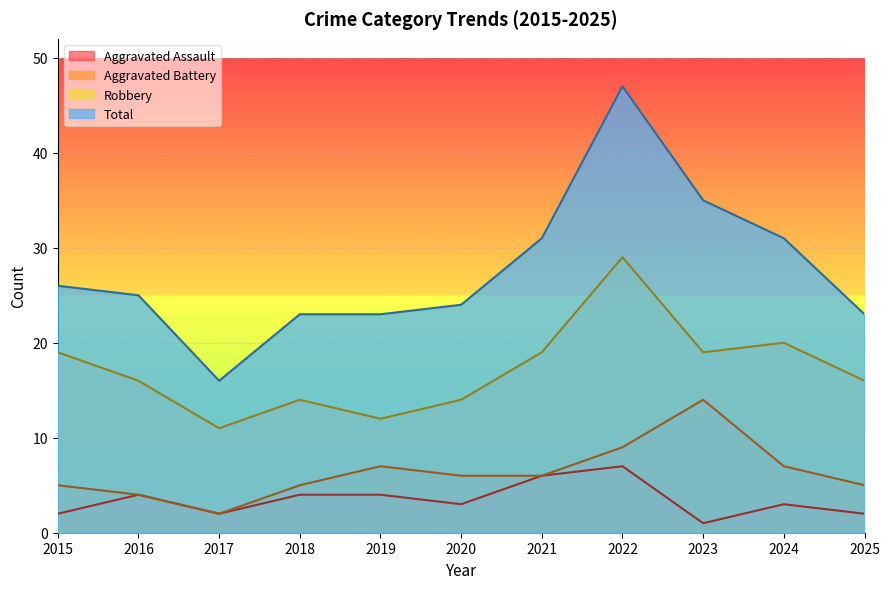

Which label corresponds to the smallest value in the chart?

2023